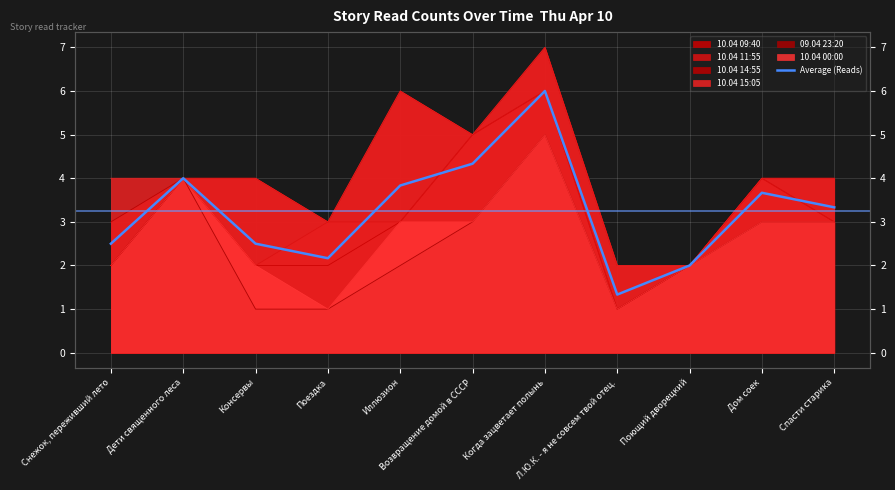

Rank the categories by value from lowest to highest.

Л.Ю.К. - я не совсем твой отец., Поющий дворецкий, Поездка, Снежок, переживший лето, Консервы, Спасти старика, Дом соек, Иллюзион, Дети священного леса, Возвращение домой в СССР, Когда зацветает полынь